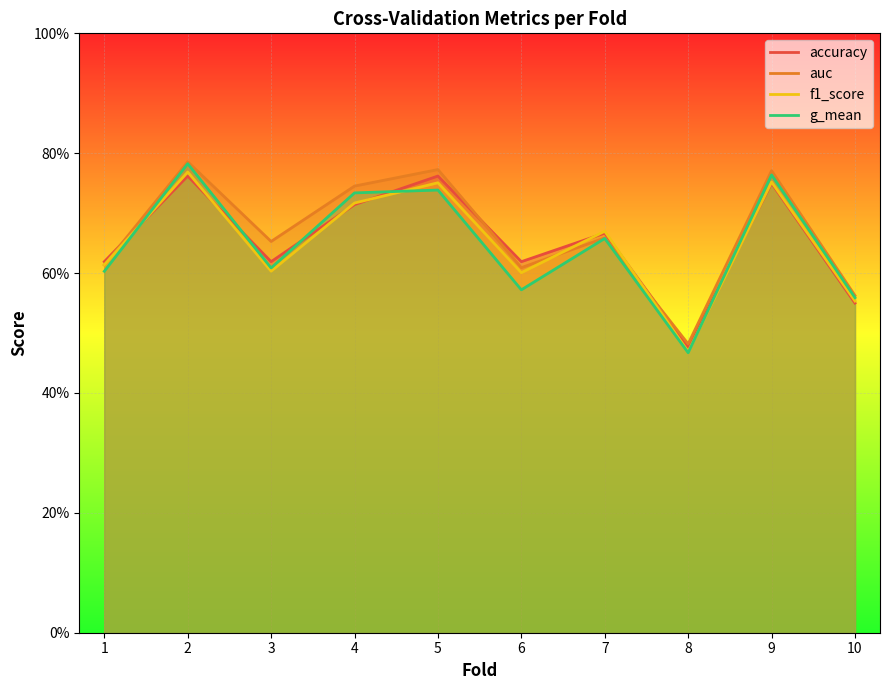

Reading right to left, transcribe all the data shown in this chart.

accuracy: 10=0.6	9=0.8	8=0.5	7=0.7	6=0.6	5=0.8	4=0.7	3=0.6	2=0.8	1=0.6
auc: 10=0.6	9=0.8	8=0.5	7=0.7	6=0.6	5=0.8	4=0.7	3=0.7	2=0.8	1=0.6
f1_score: 10=0.6	9=0.8	8=0.5	7=0.7	6=0.6	5=0.8	4=0.7	3=0.6	2=0.8	1=0.6
g_mean: 10=0.6	9=0.8	8=0.5	7=0.7	6=0.6	5=0.7	4=0.7	3=0.6	2=0.8	1=0.6